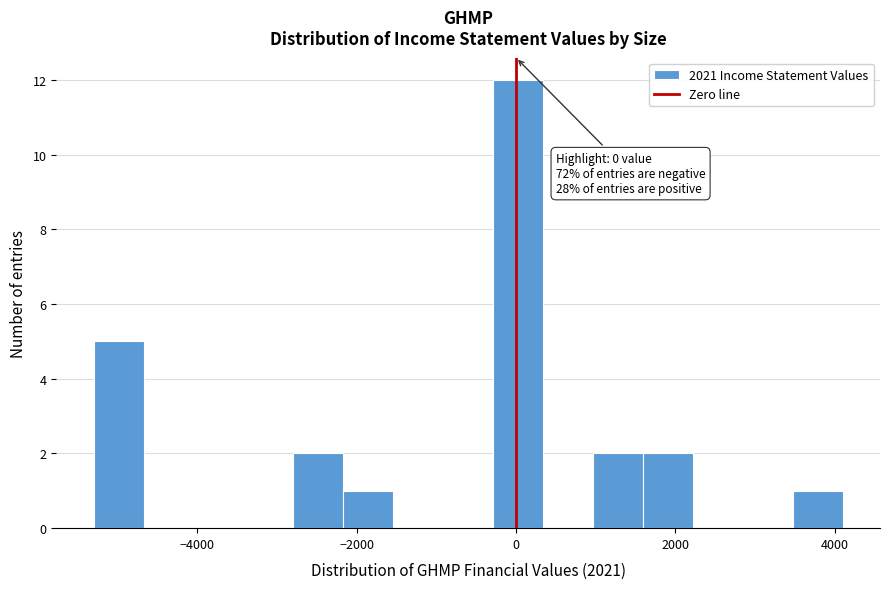

Around what value on the x-axis is the tallest bar? Give the approximate position of its centre, as read against the axis.

0